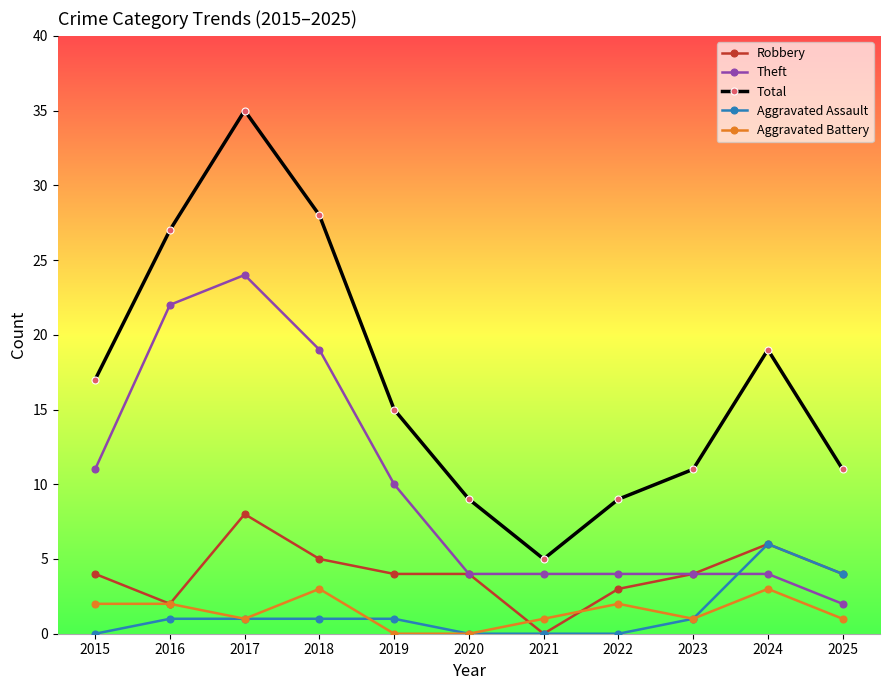

At 2018, list the series in order from smallest to largest.

Aggravated Assault, Aggravated Battery, Robbery, Theft, Total